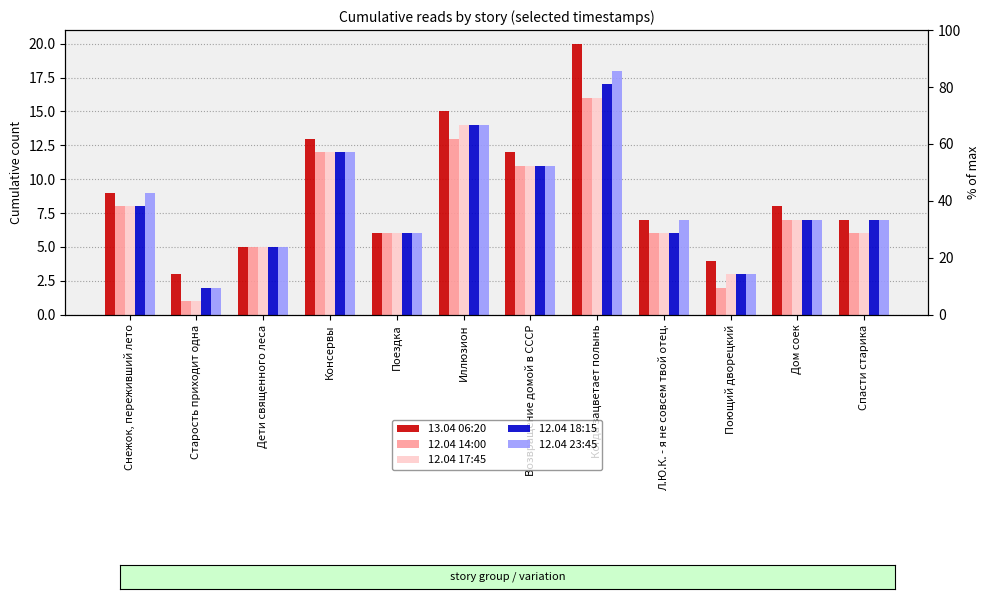

What is the smallest value displayed?

1